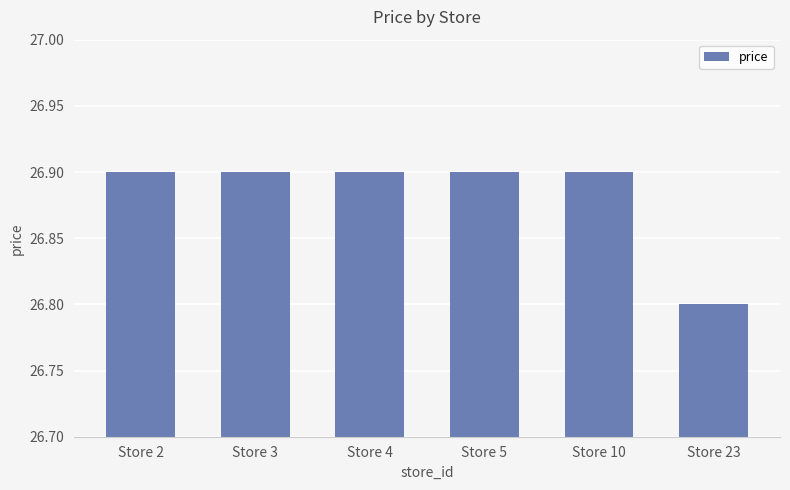

Reading left to right, what are all the values shown in this chart?

Store 2=26.9	Store 3=26.9	Store 4=26.9	Store 5=26.9	Store 10=26.9	Store 23=26.8